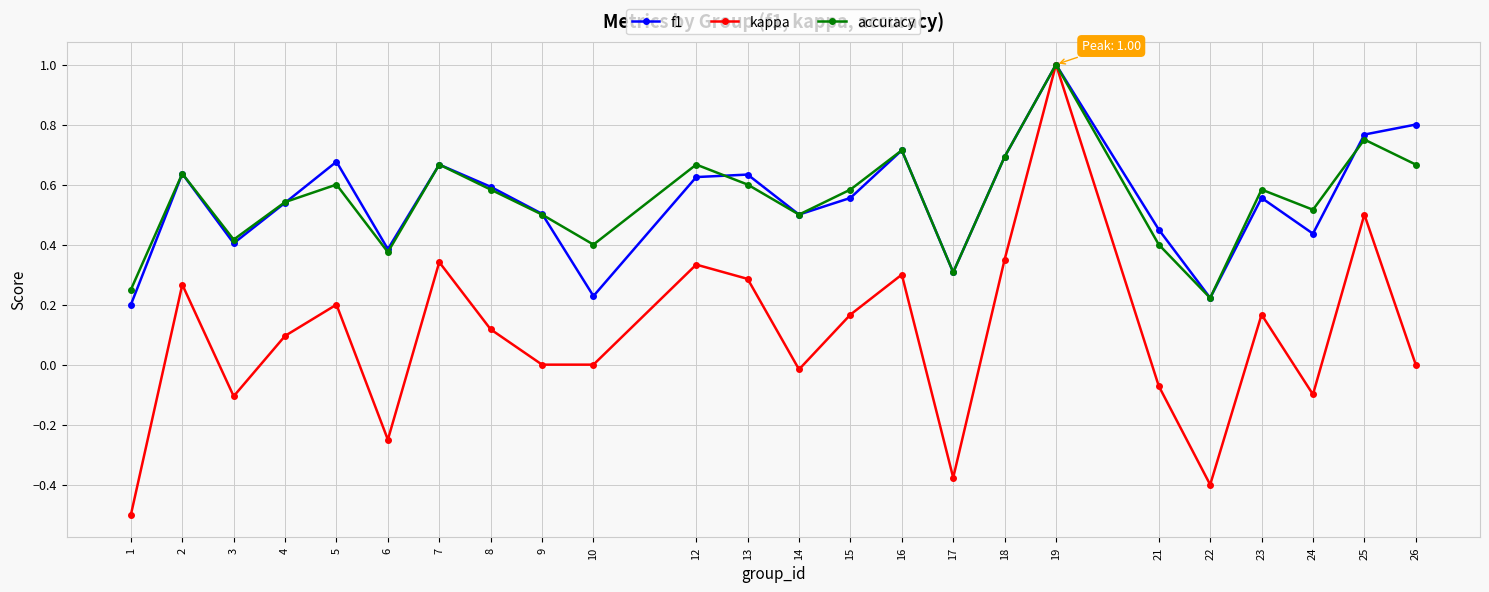

Which series has the largest range (max minus min)?

kappa